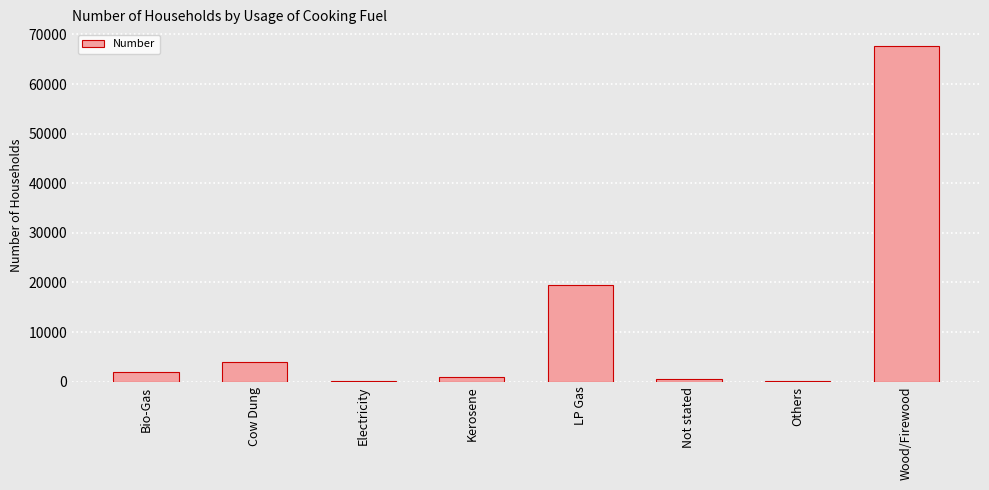

Which category has the highest value across all series?

Wood/Firewood